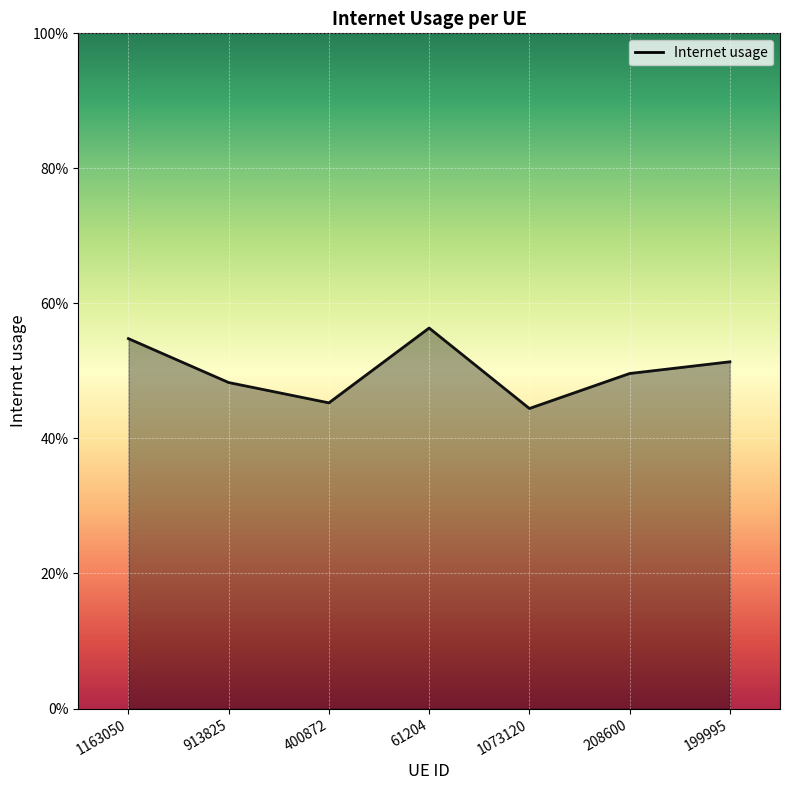

What is the smallest value displayed?

0.4